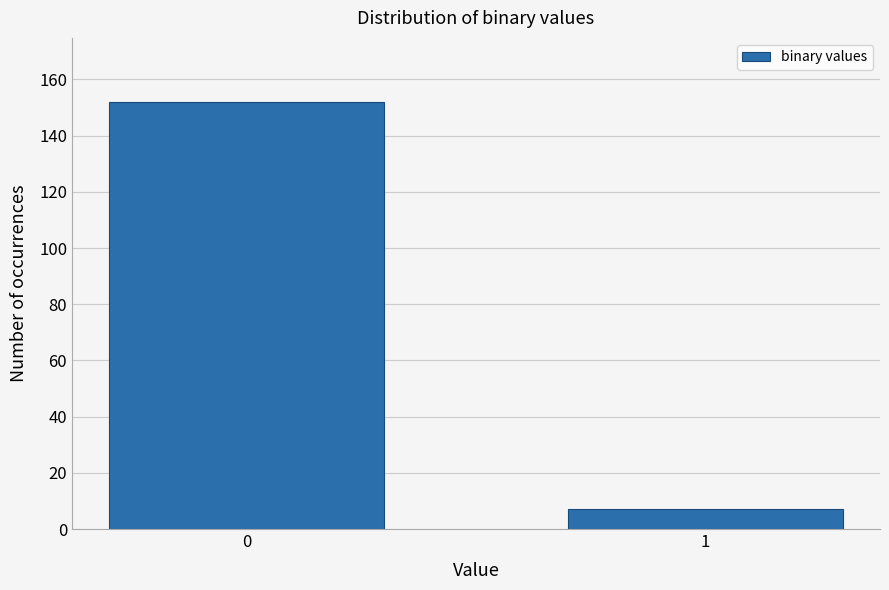

Reading right to left, list all the values displayed in this chart.

7	152